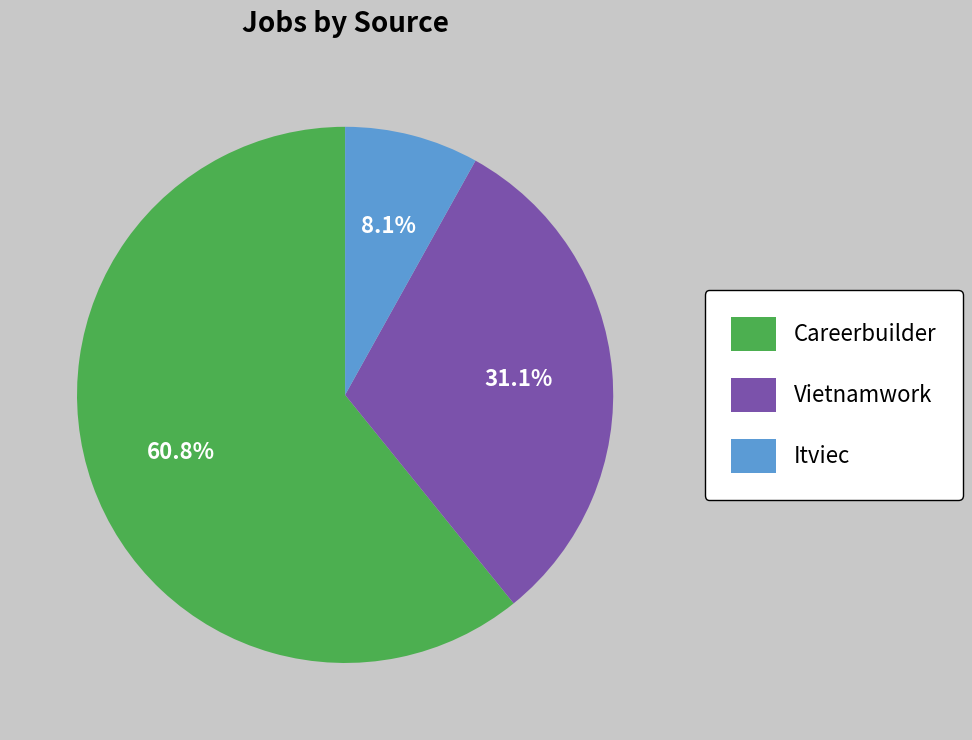

How many slices are in this pie chart?

3